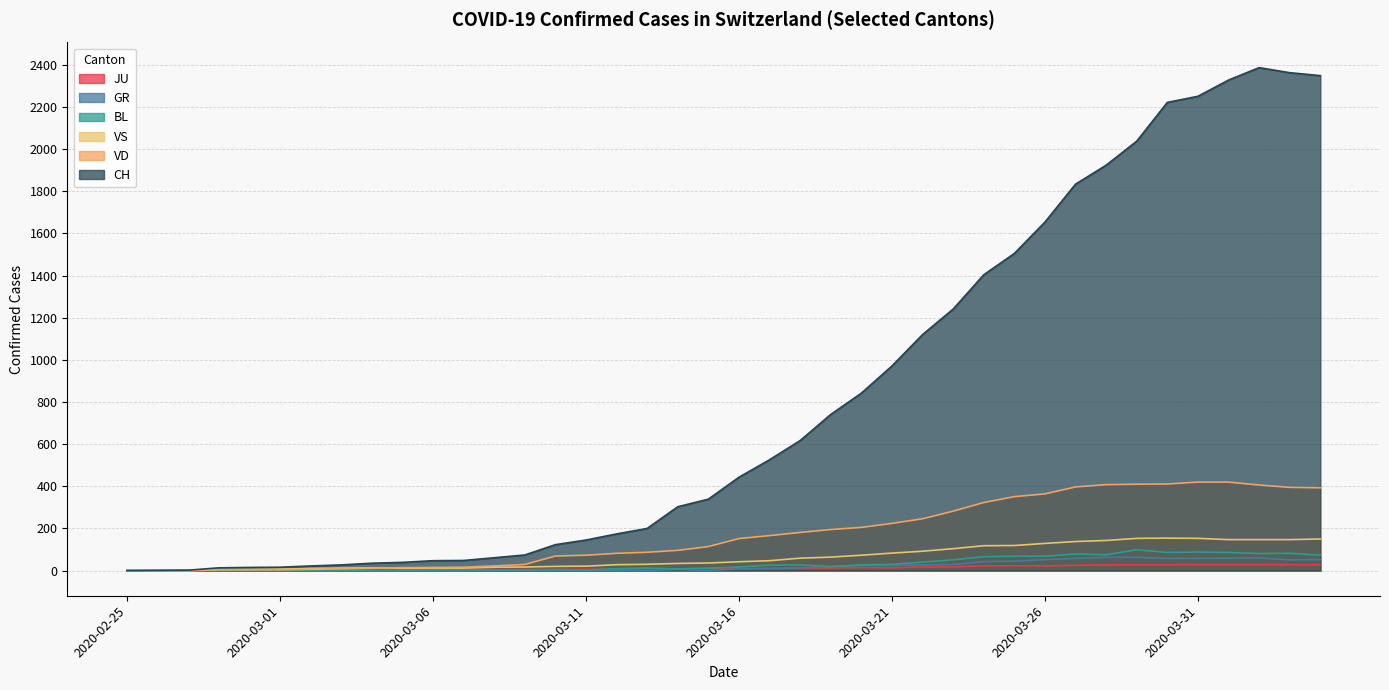

What position from the left is 2020-03-20?

25